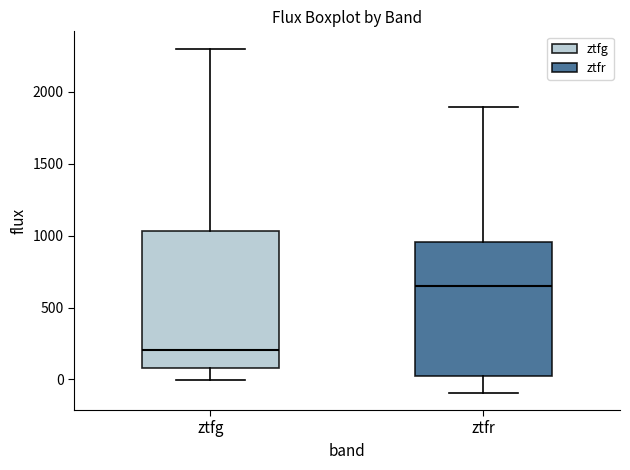

Where does the median line of the box for ztfr sit on the y-axis? The values are not printed on the chart, so give them approximately, as read against the axis.

650